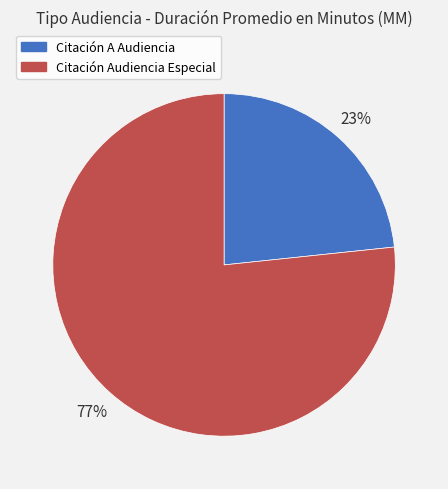

How many segments does this pie chart have?

2